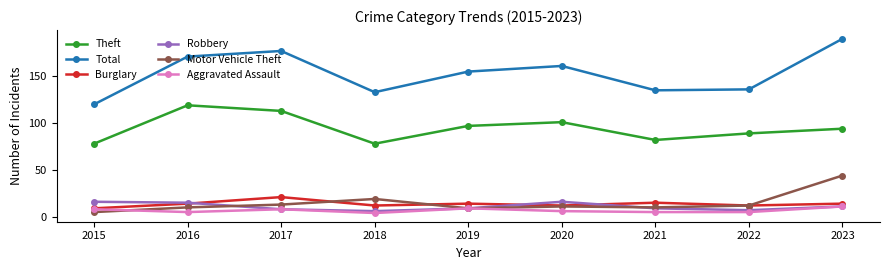

What is the difference between the highest and lowest values at 2019?

146